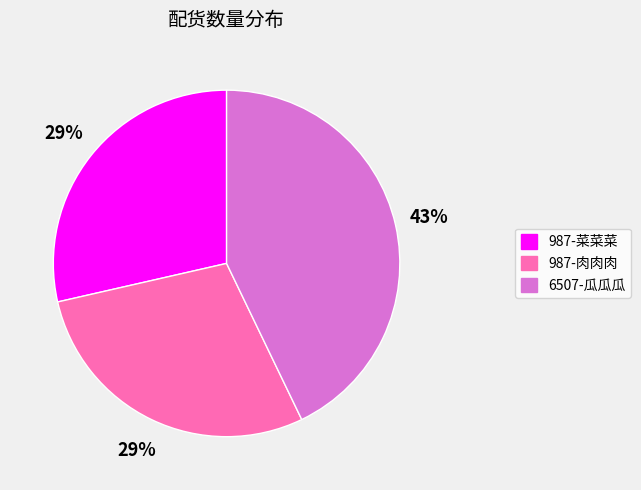

Count the number of slices in the pie.

3